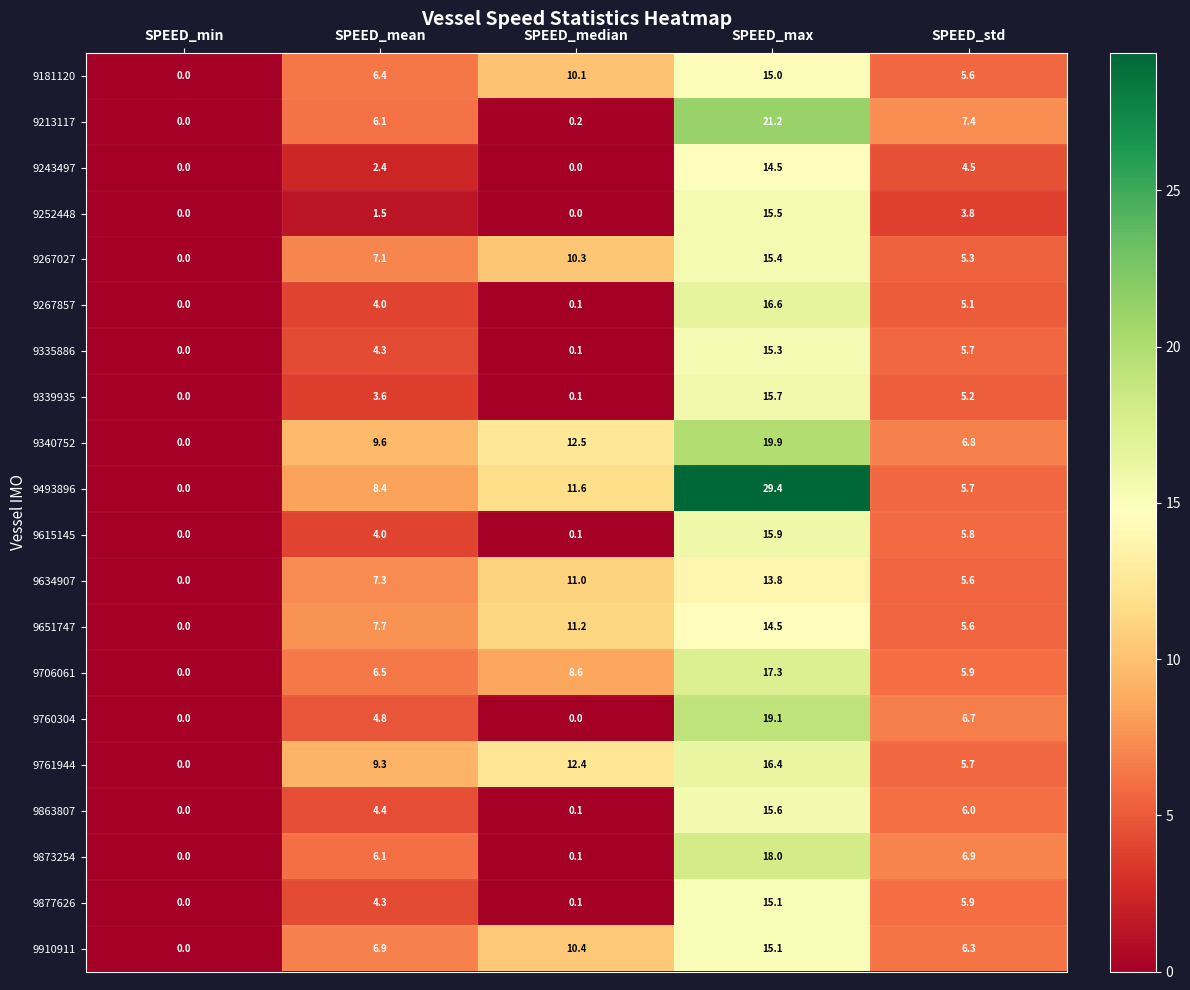

Which series has the largest range (max minus min)?

9493896